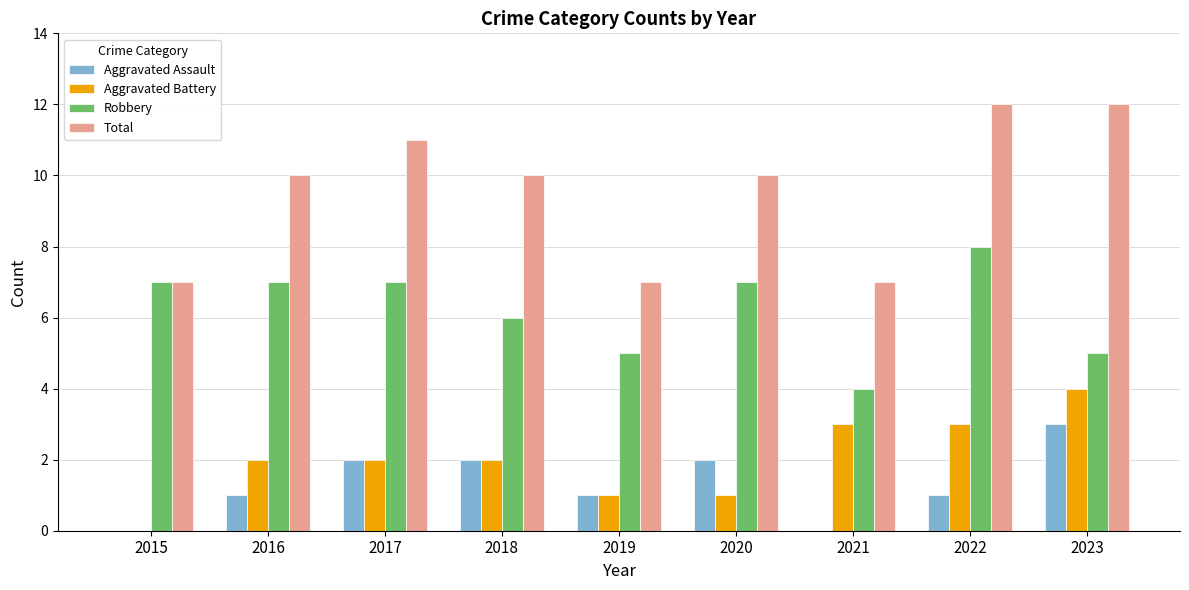

Does the chart contain stacked bars?

No